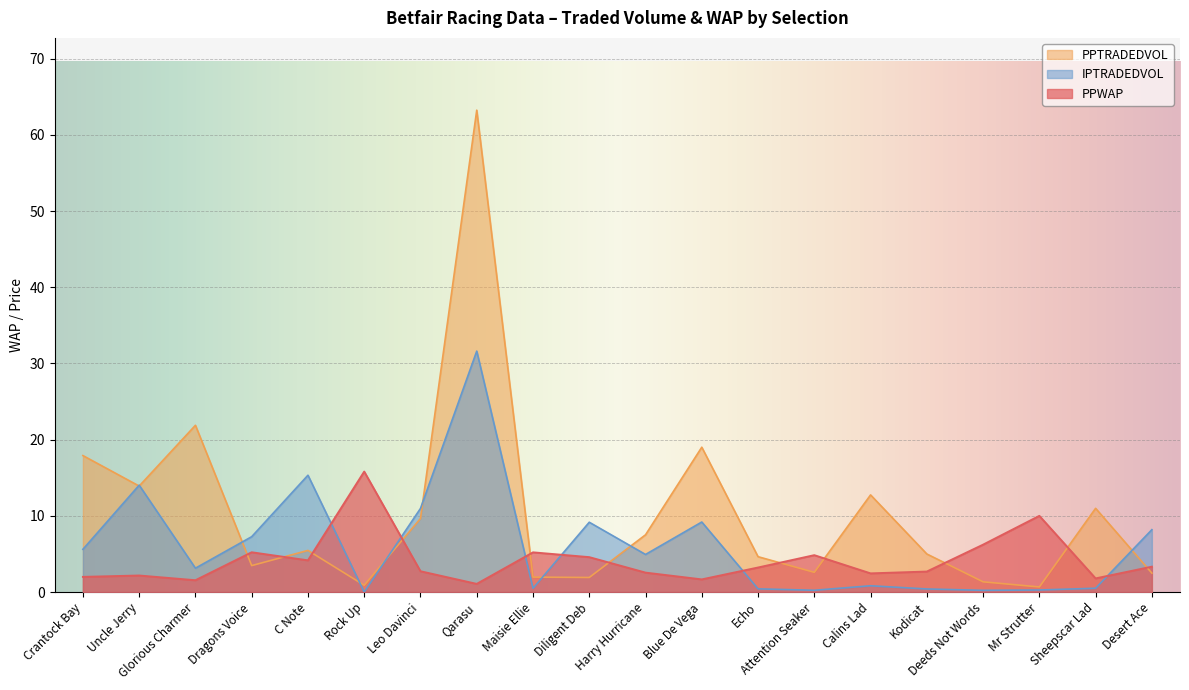

Reading right to left, what are all the values shown in this chart?

PPWAP: Desert Ace=3.3	Sheepscar Lad=1.8	Mr Strutter=10.0	Deeds Not Words=6.2	Kodicat=2.7	Calins Lad=2.5	Attention Seaker=4.8	Echo=3.2	Blue De Vega=1.7	Harry Hurricane=2.5	Diligent Deb=4.6	Maisie Ellie=5.2	Qarasu=1.1	Leo Davinci=2.7	Rock Up=15.8	C Note=4.2	Dragons Voice=5.2	Glorious Charmer=1.6	Uncle Jerry=2.2	Crantock Bay=2.0
PPTRADEDVOL: Desert Ace=2.5	Sheepscar Lad=11.0	Mr Strutter=0.7	Deeds Not Words=1.3	Kodicat=5.0	Calins Lad=12.7	Attention Seaker=2.6	Echo=4.6	Blue De Vega=19.0	Harry Hurricane=7.5	Diligent Deb=1.9	Maisie Ellie=2.0	Qarasu=63.2	Leo Davinci=9.7	Rock Up=0.9	C Note=5.5	Dragons Voice=3.5	Glorious Charmer=21.9	Uncle Jerry=13.9	Crantock Bay=17.9
IPTRADEDVOL: Desert Ace=8.2	Sheepscar Lad=0.5	Mr Strutter=0.3	Deeds Not Words=0.2	Kodicat=0.4	Calins Lad=0.8	Attention Seaker=0.2	Echo=0.4	Blue De Vega=9.2	Harry Hurricane=4.9	Diligent Deb=9.2	Maisie Ellie=0.5	Qarasu=31.6	Leo Davinci=11.0	Rock Up=0.0	C Note=15.3	Dragons Voice=7.3	Glorious Charmer=3.1	Uncle Jerry=14.0	Crantock Bay=5.6